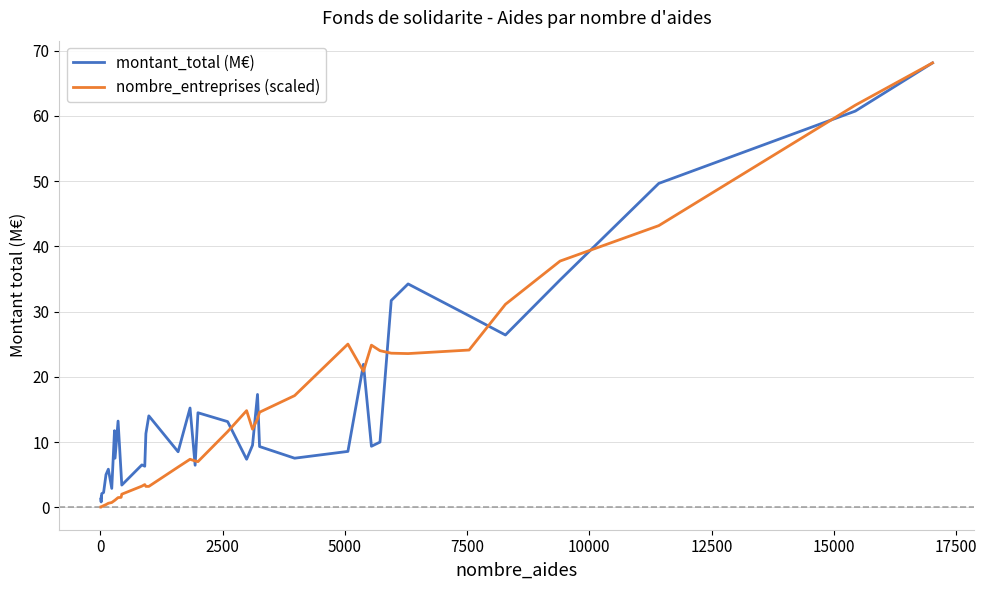

Which series has the largest range (max minus min)?

nombre_entreprises (scaled)